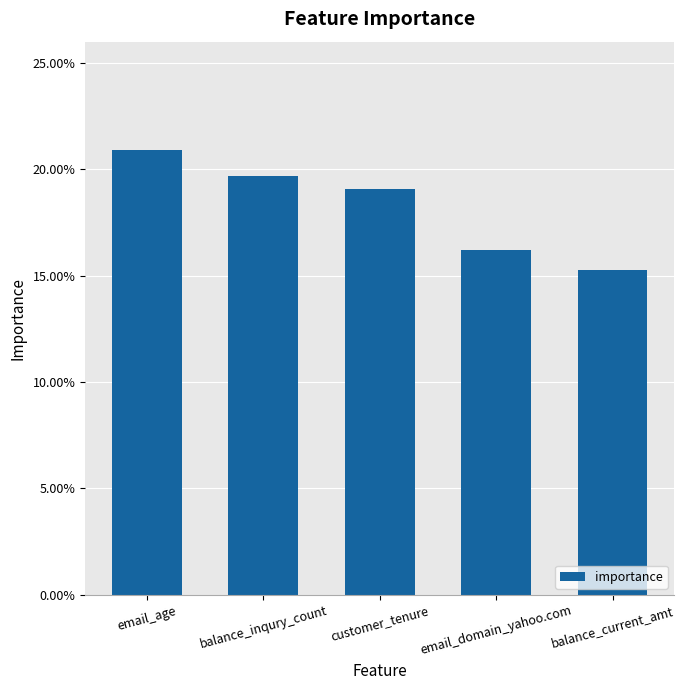

Rank the categories by value from lowest to highest.

balance_current_amt, email_domain_yahoo.com, customer_tenure, balance_inqury_count, email_age